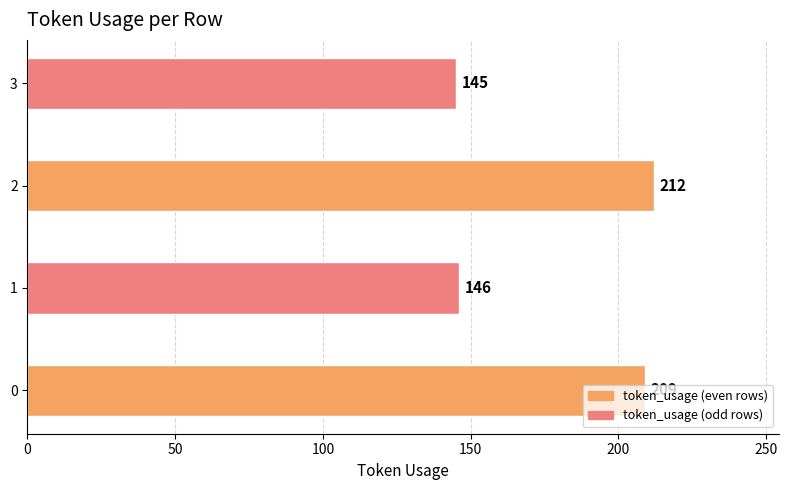

What is the ratio of the value at 3 to the value at 1?

1.0